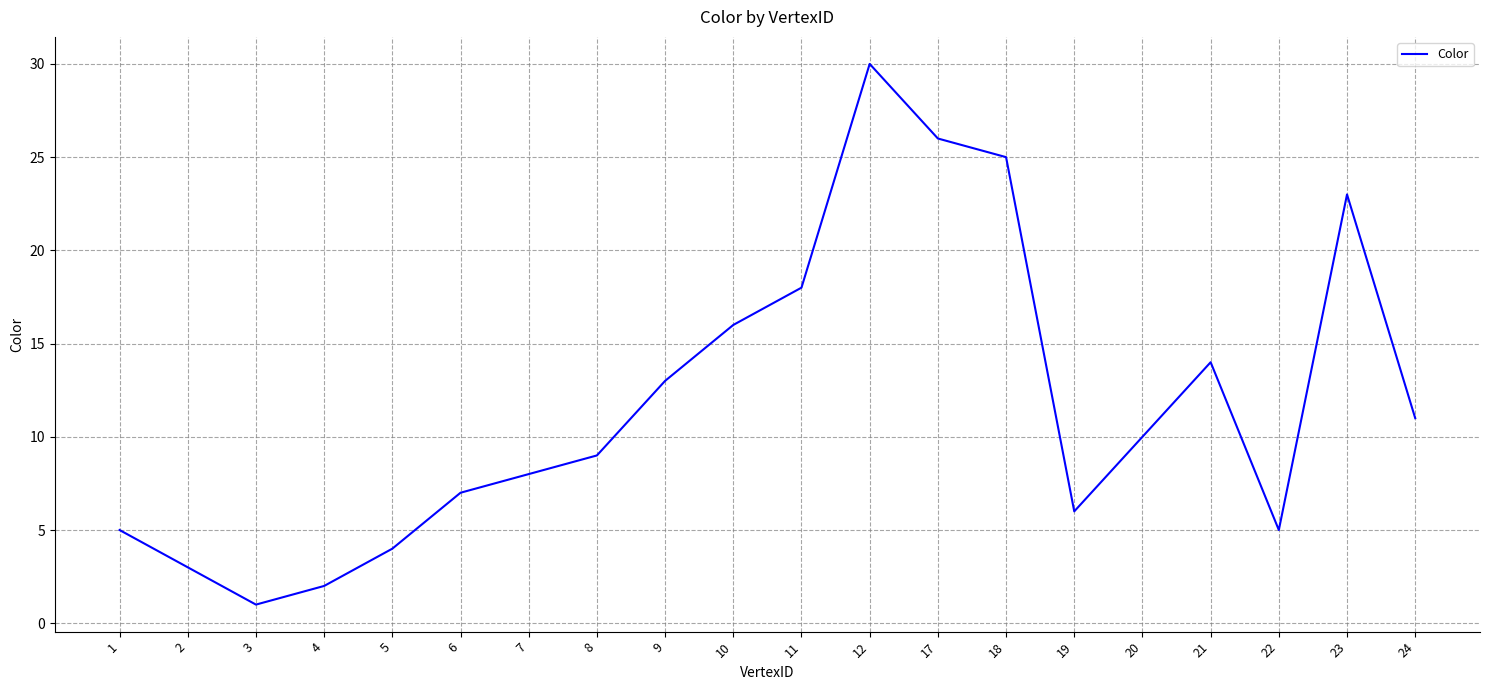

What is the change in value from 6 to 23?

+16